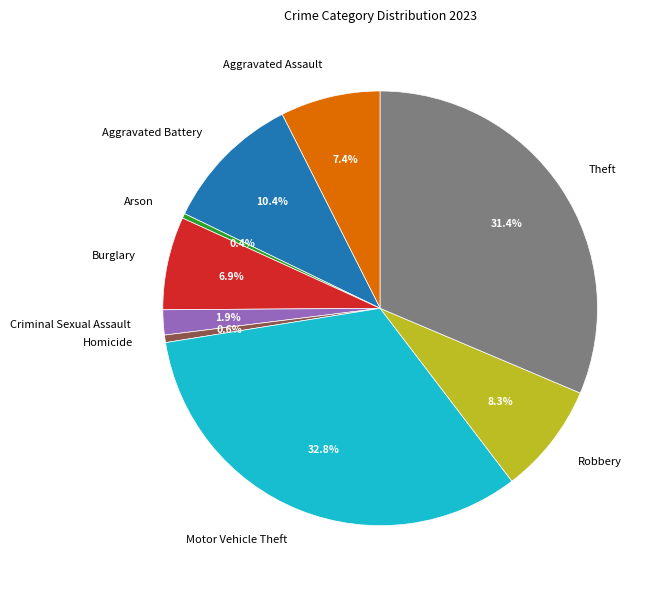

Which slice is the largest?

Motor Vehicle Theft